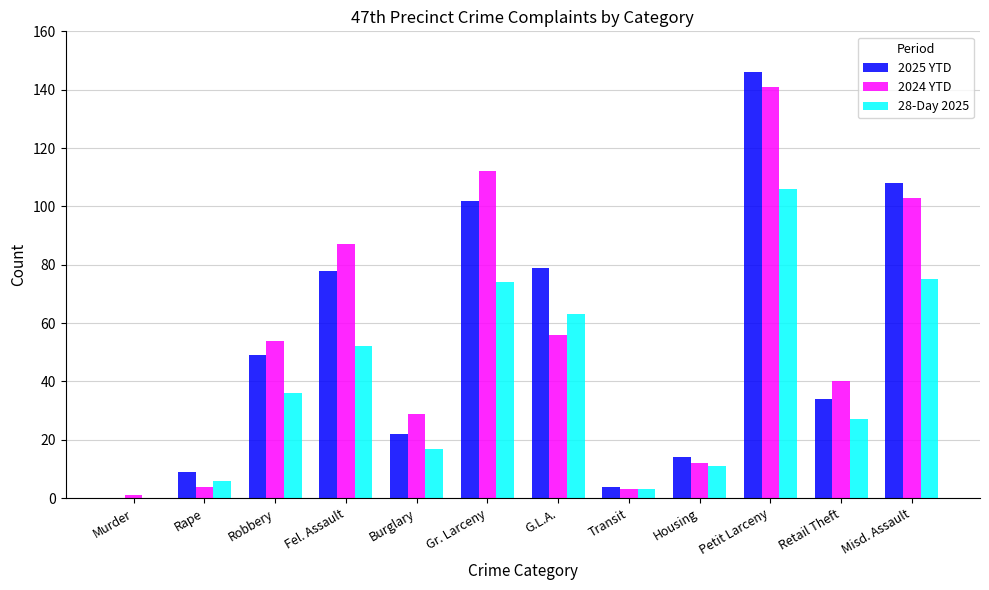

Is the value of 2025 YTD at Petit Larceny greater than the value of 2024 YTD at Housing?

Yes